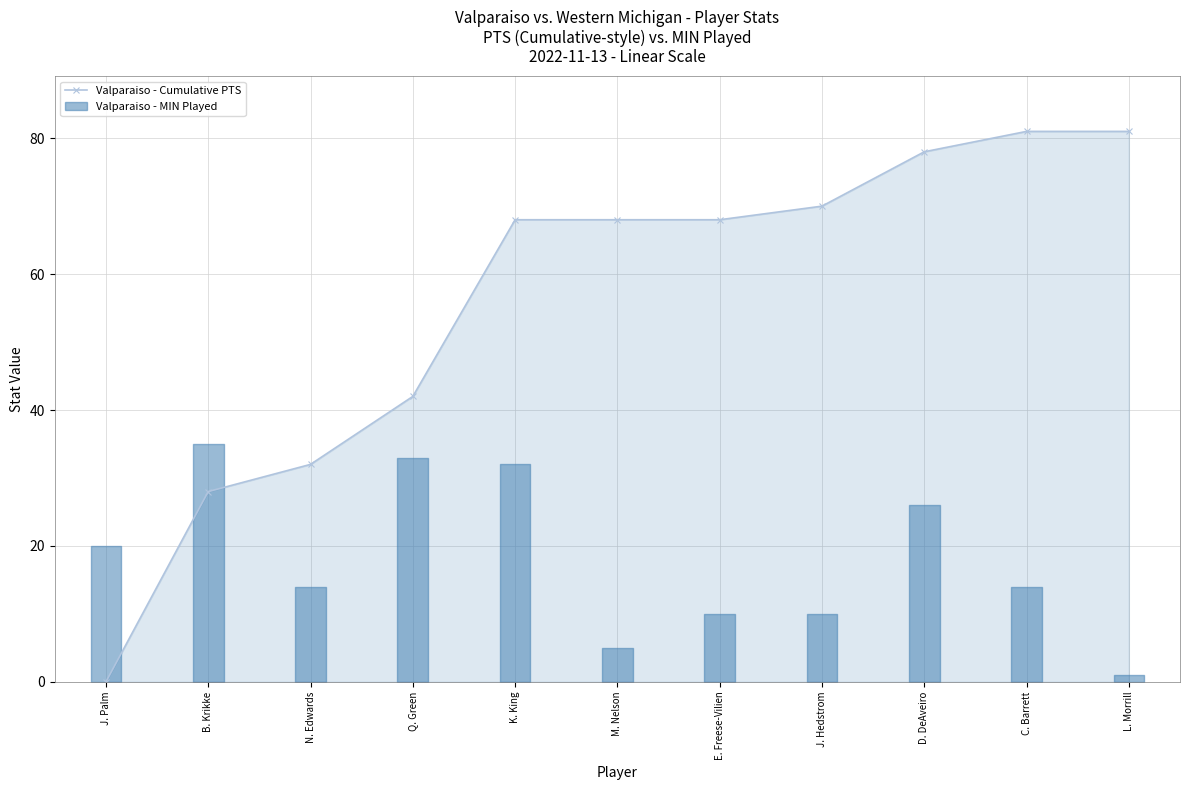

Where is the data nearest to the value 40?

Q. Green